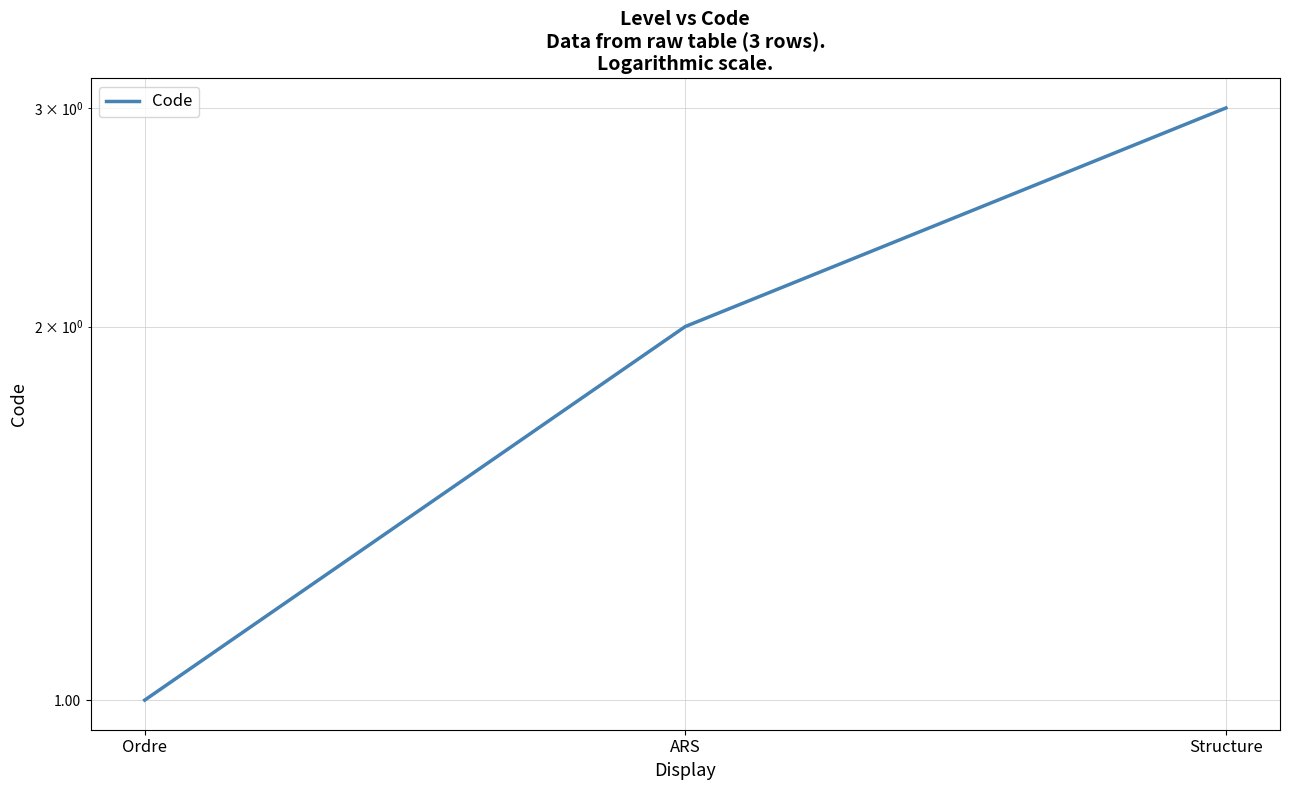

Which has a higher value, Ordre or ARS?

ARS